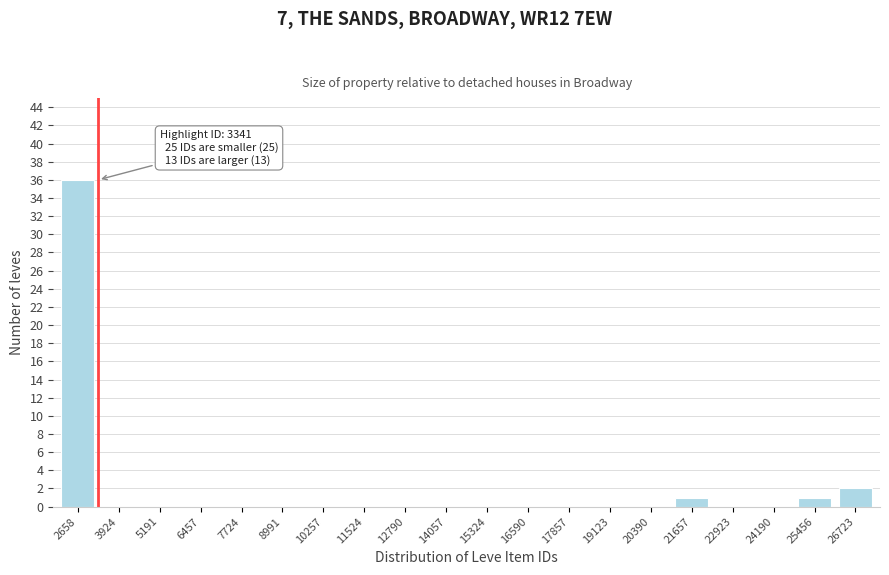

Reading left to right, list all the values displayed in this chart.

2658=36	3924=0	5191=0	6457=0	7724=0	8991=0	10257=0	11524=0	12790=0	14057=0	15324=0	16590=0	17857=0	19123=0	20390=0	21657=1	22923=0	24190=0	25456=1	26723=2